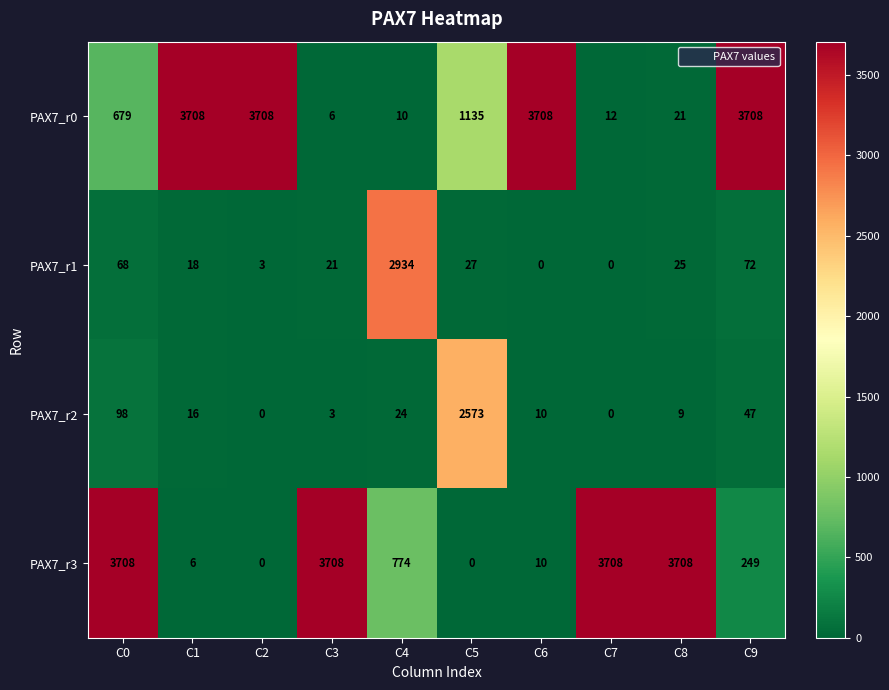

At which category is the sum across all series the highest?

C0